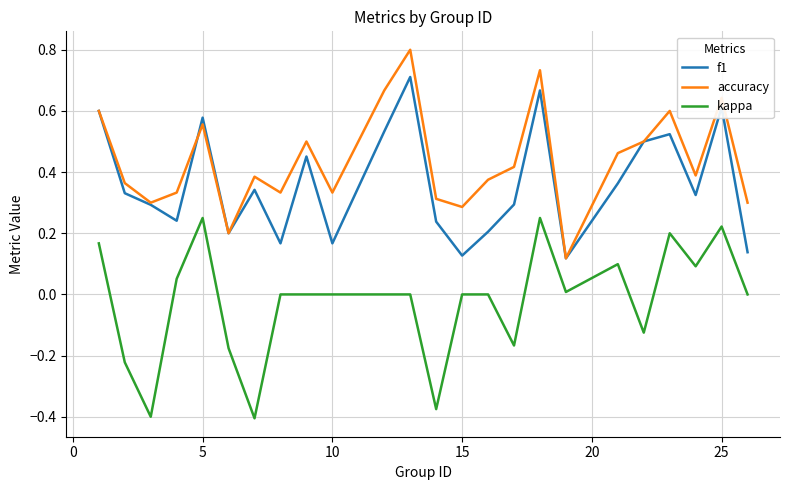

True or false: kappa and accuracy intersect in this chart.

False